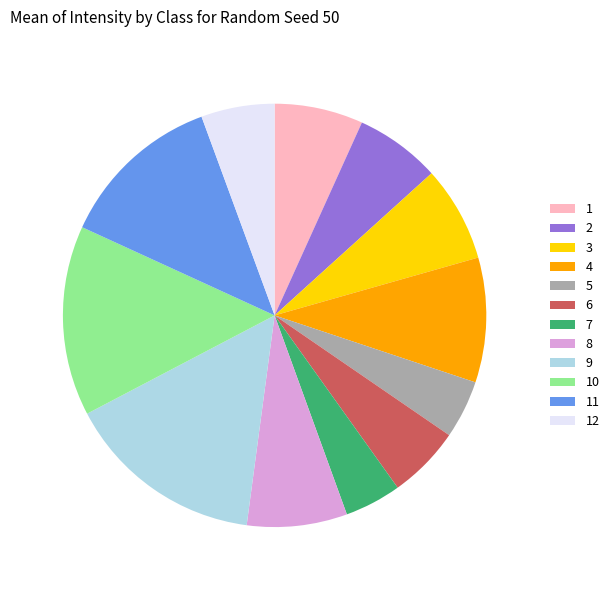

What is the largest slice in the pie chart?

9